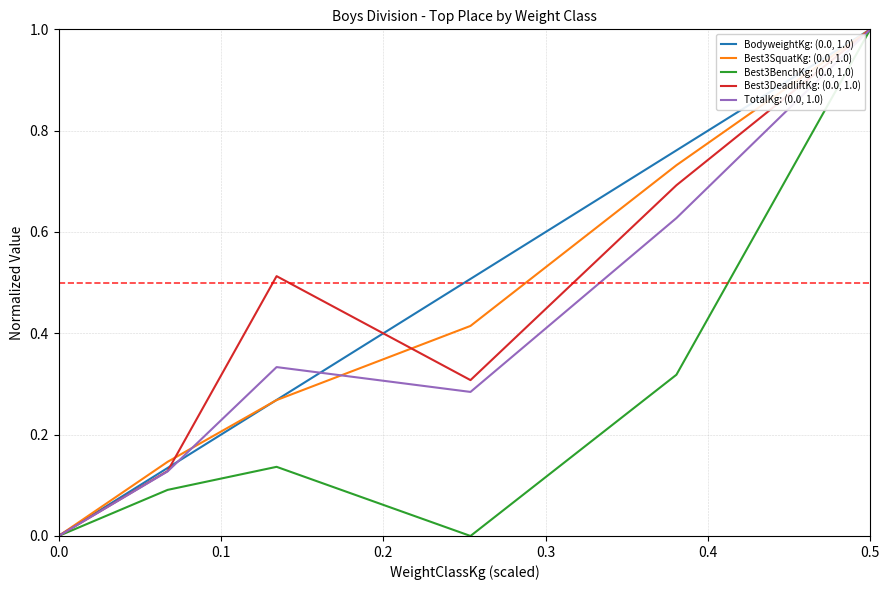

How many lines are shown in the chart?

5